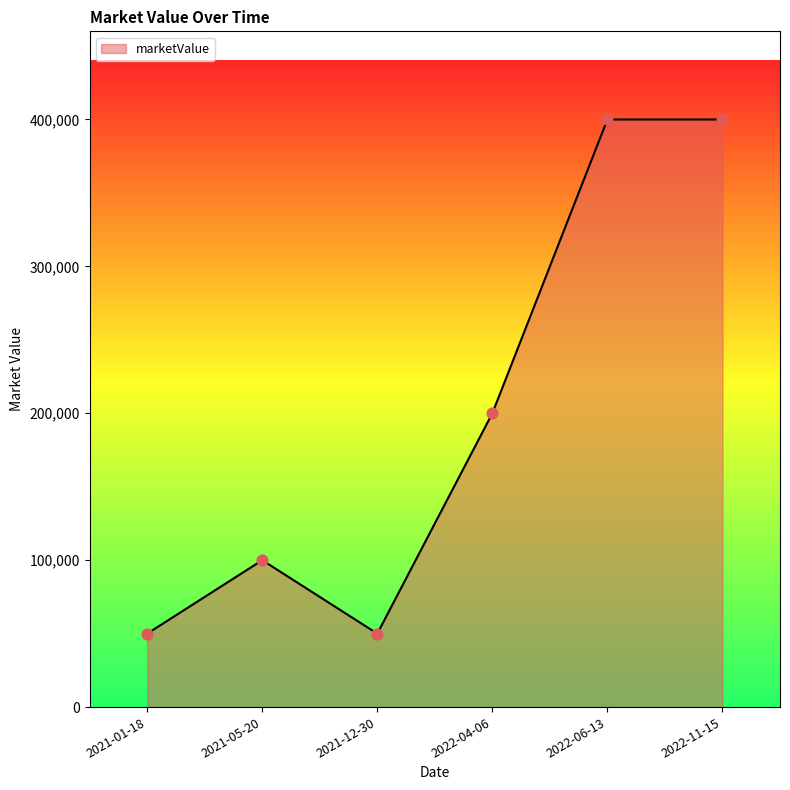

What is the change in value from 2021-05-20 to 2022-11-15?

+300000